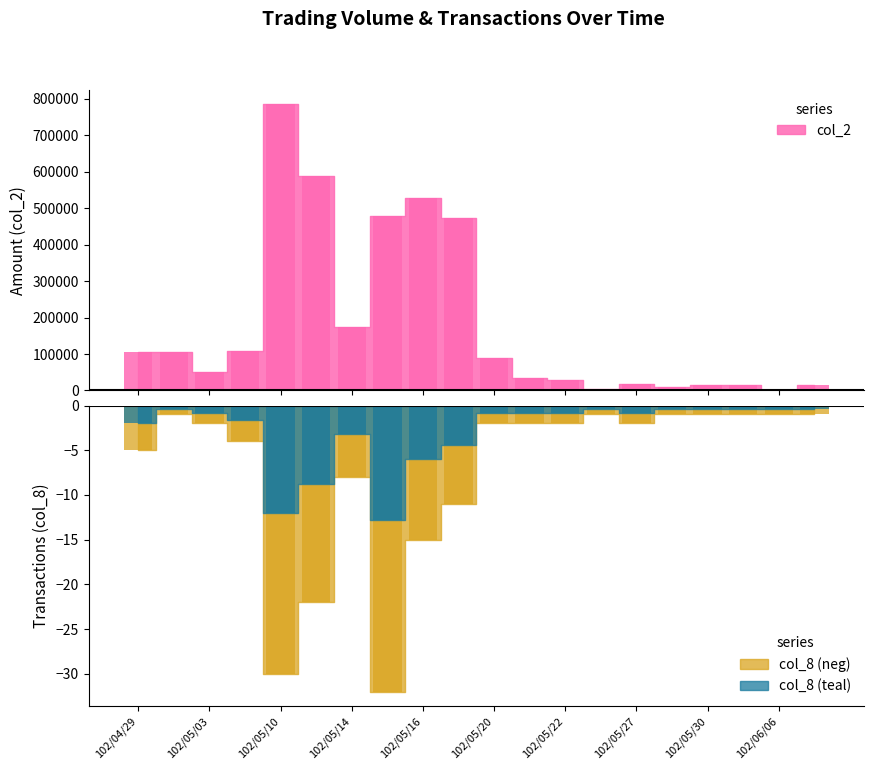

Which series has the largest range (max minus min)?

col_2